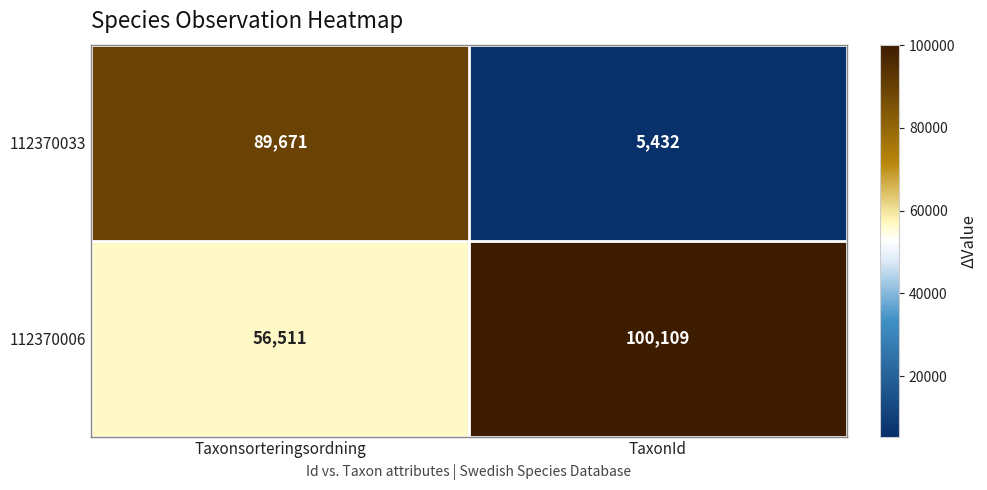

What is the smallest value displayed?

5432